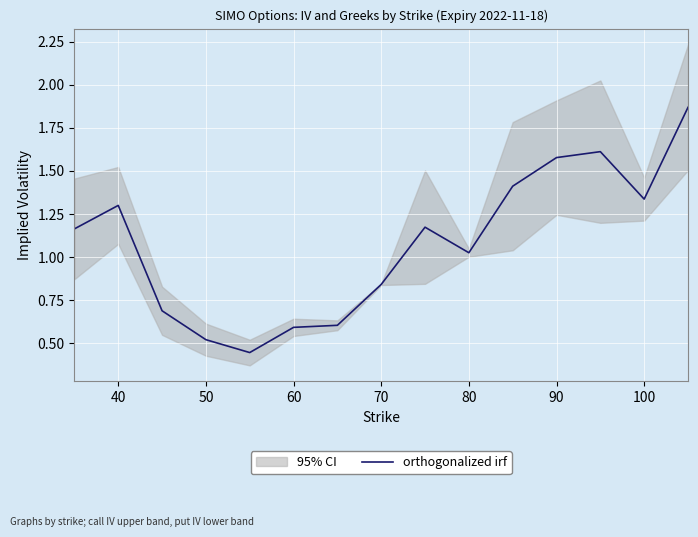

Where is orthogonalized irf nearest to the value 1?

80